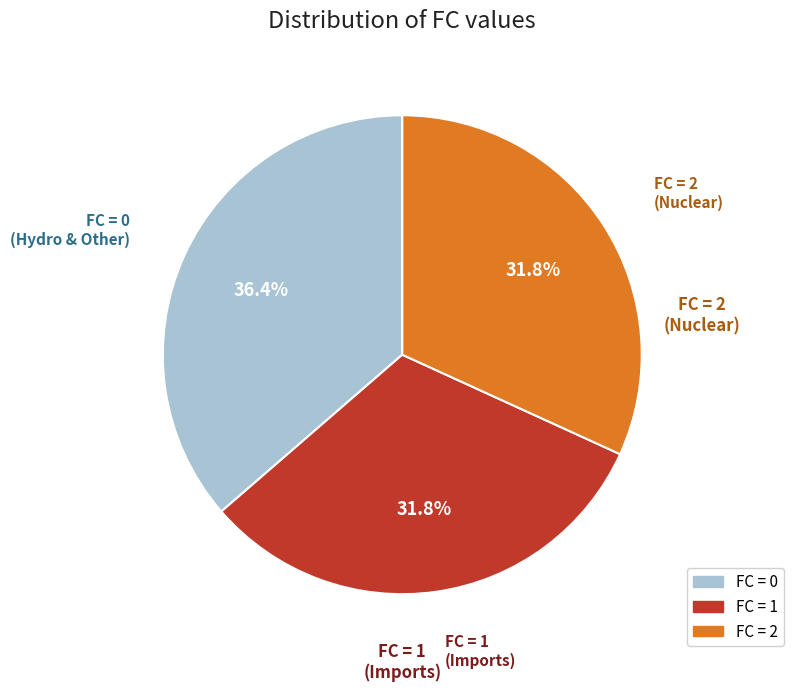

Does any single category account for the majority?

No